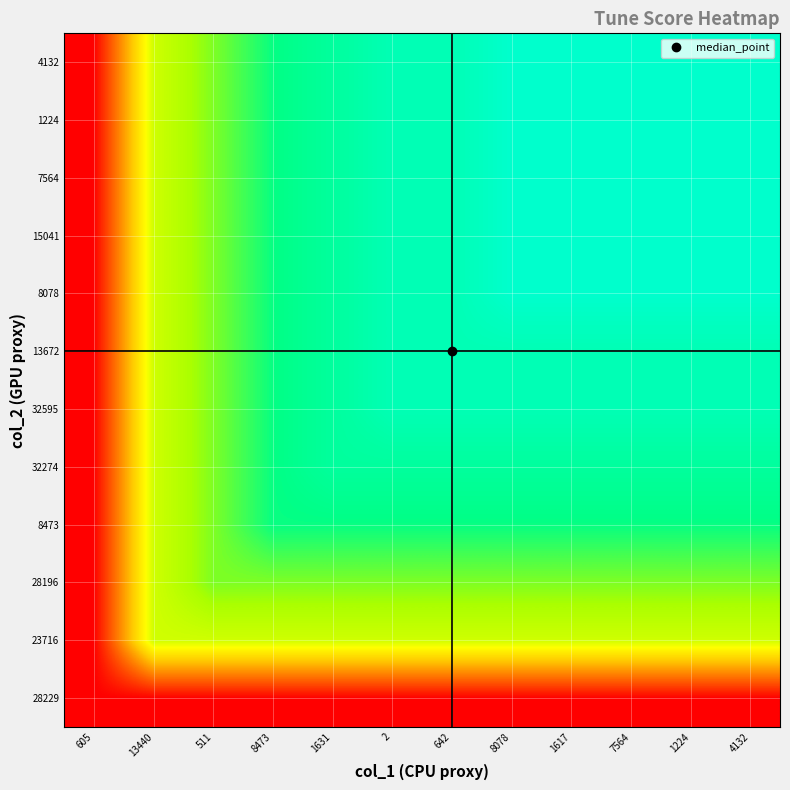

Rank the series by their maximum value, from highest to lowest.

8078, 15041, 7564, 1224, 4132, 32595, 13672, 32274, 8473, 28196, 23716, 28229